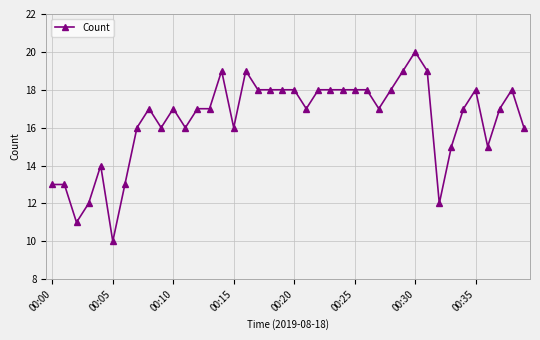

What is the value of the 12th point from the left?

16